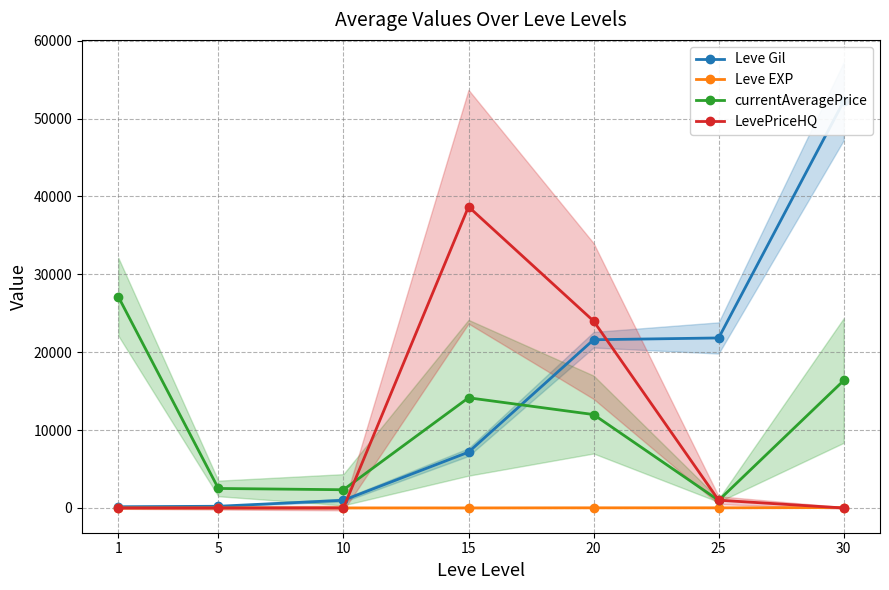

Count the number of data series in this chart.

4